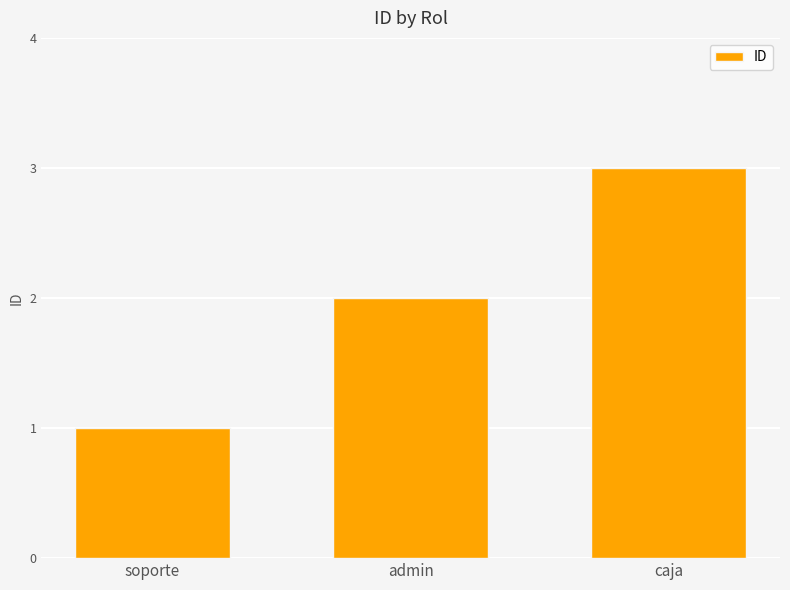

What is the difference between the values at admin and caja?

1